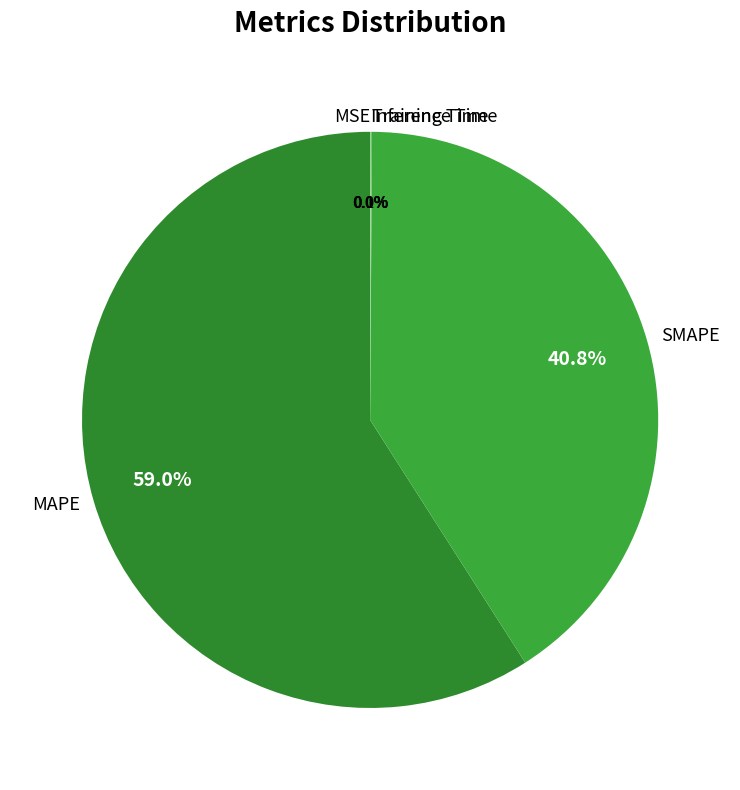

Which slice represents more than half of the pie?

MAPE